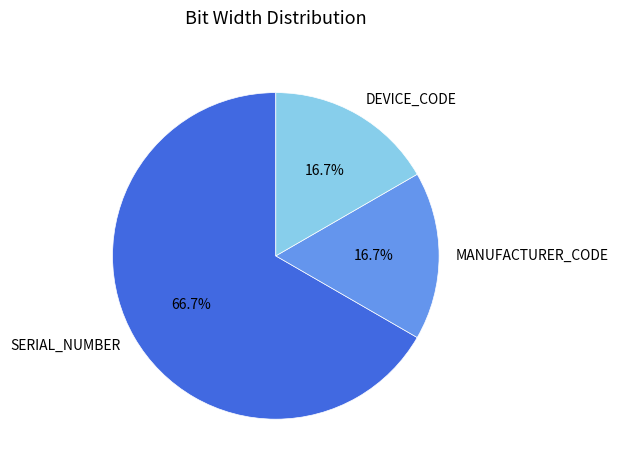

Which slice is the largest?

SERIAL_NUMBER